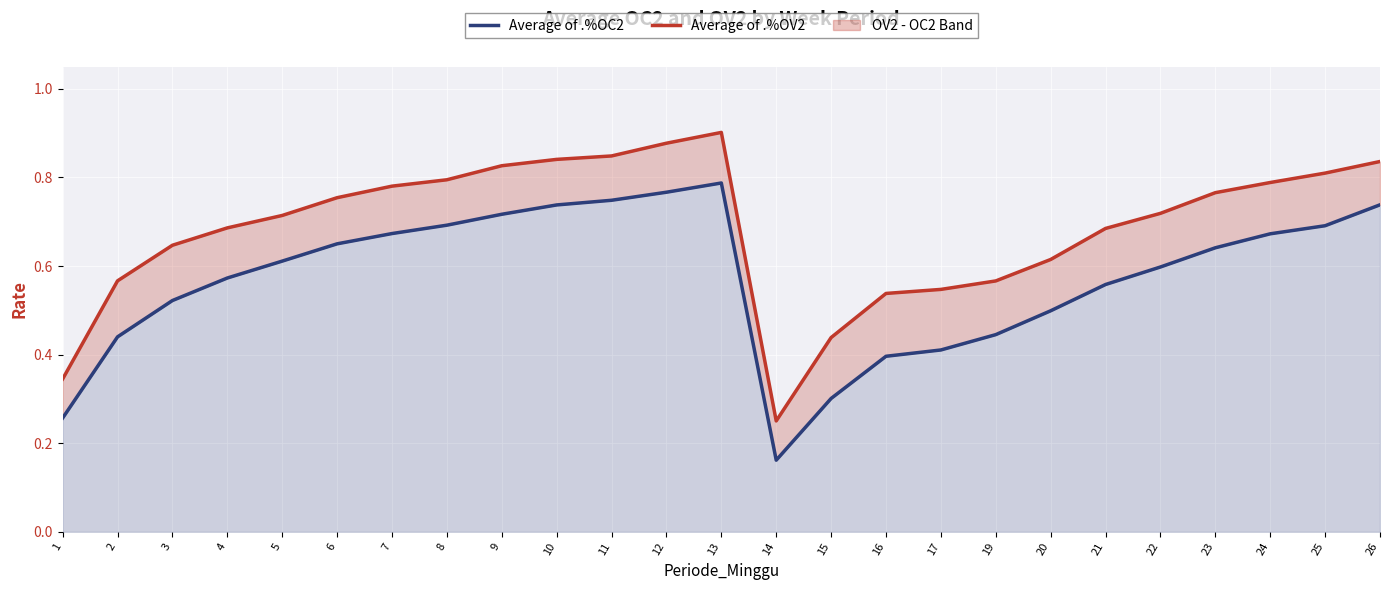

True or false: Average of .%OC2 and Average of .%OV2 cross at least once.

False